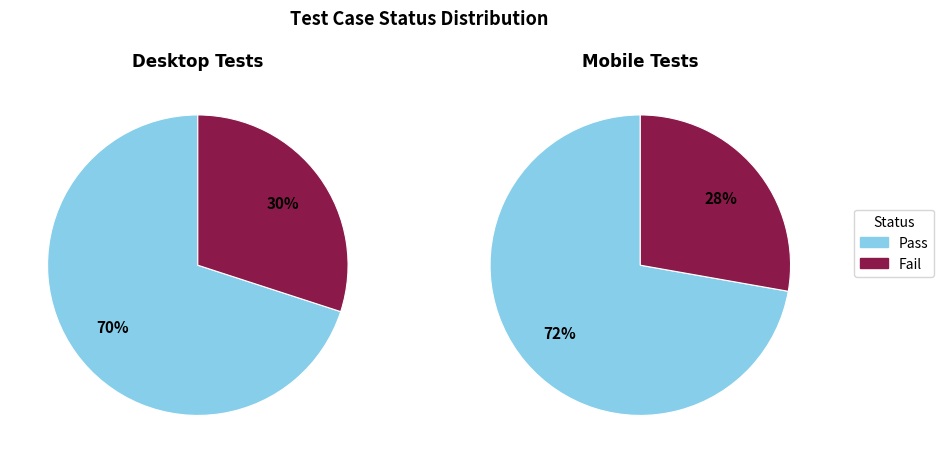

Combined, do Fail and Pass account for over 50%?

Yes